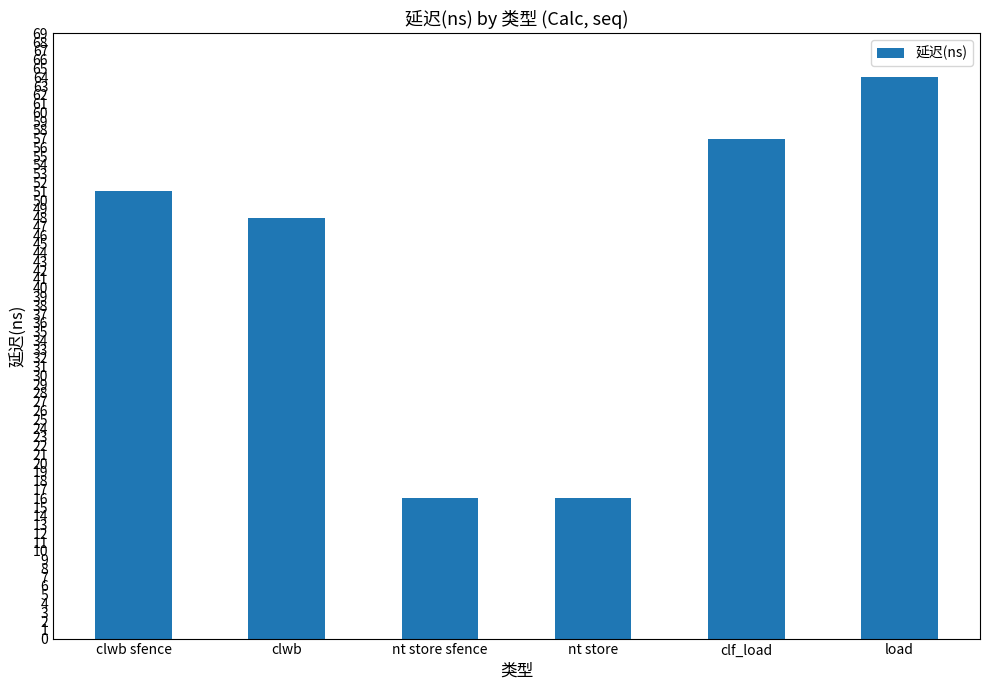

What is the label of the 6th bar from the left?

load